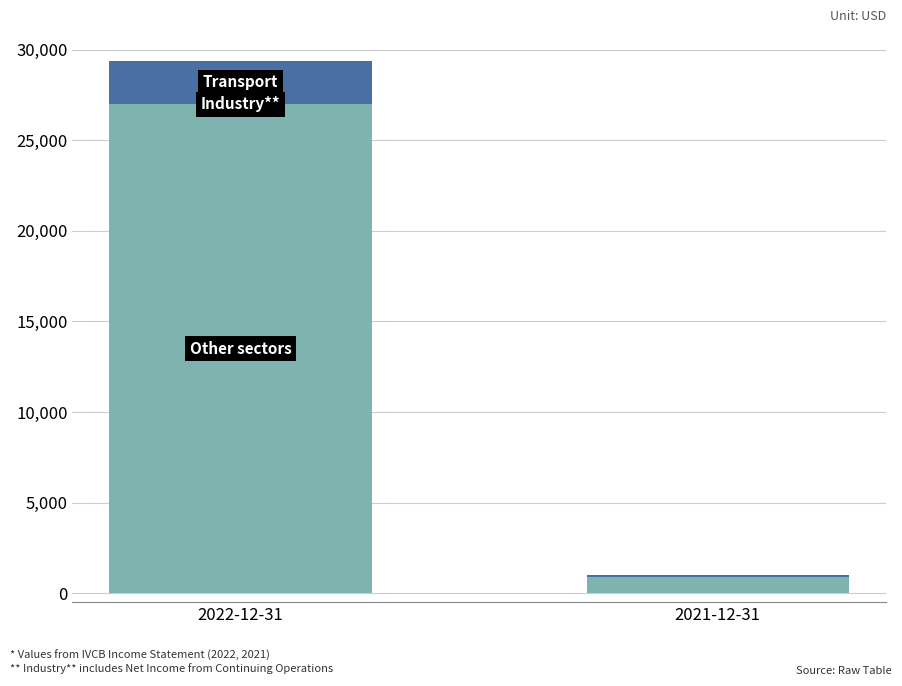

At which category is the sum across all series the highest?

2022-12-31